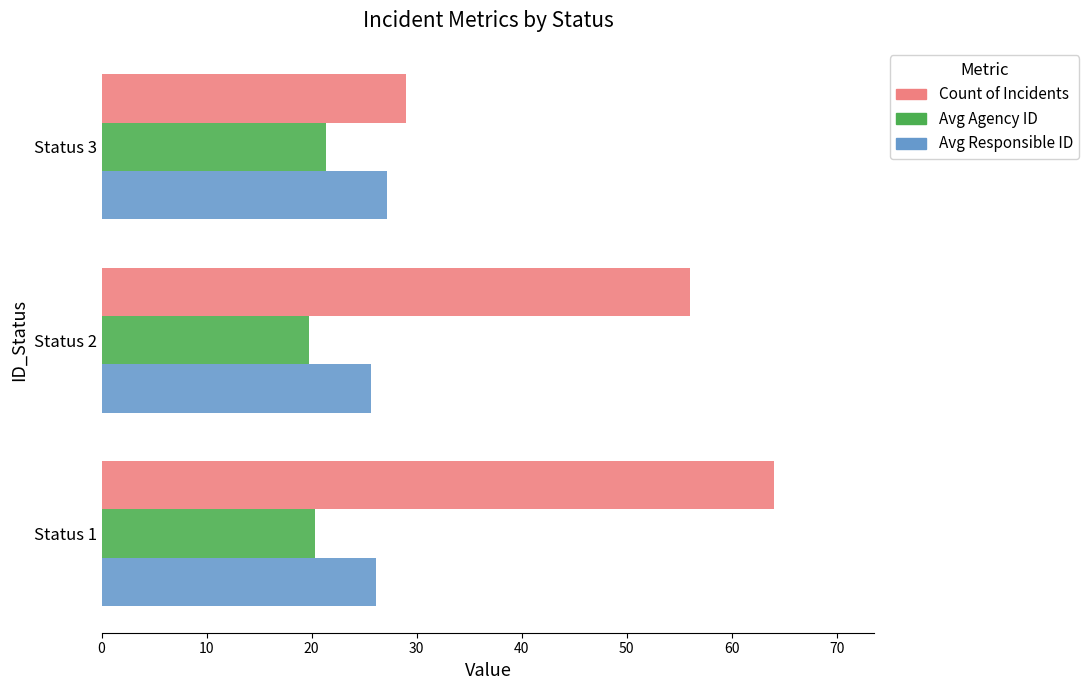

List the series in order of their overall mean, highest first.

Count of Incidents, Avg Responsible ID, Avg Agency ID